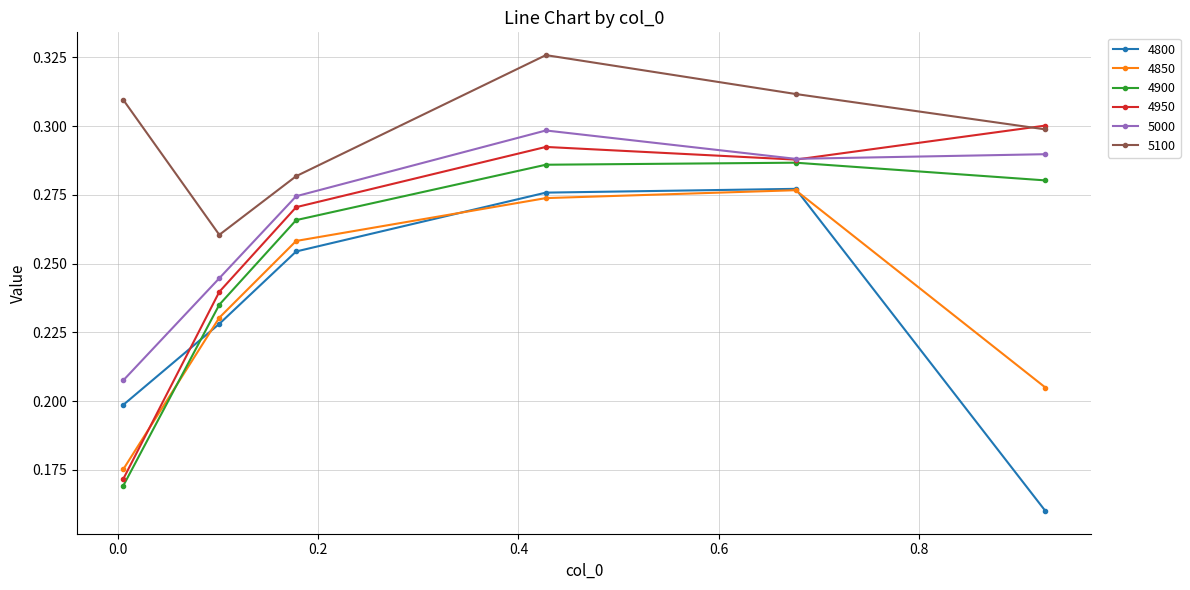

Count the number of data series in this chart.

6